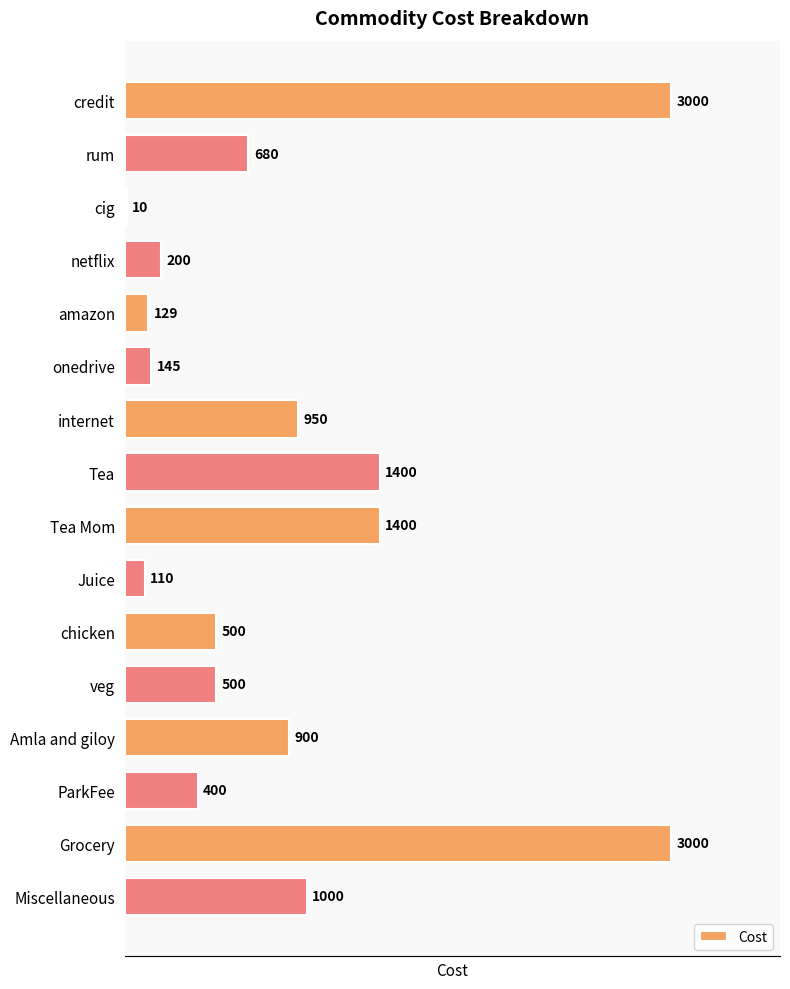

Read the value at cig.

10